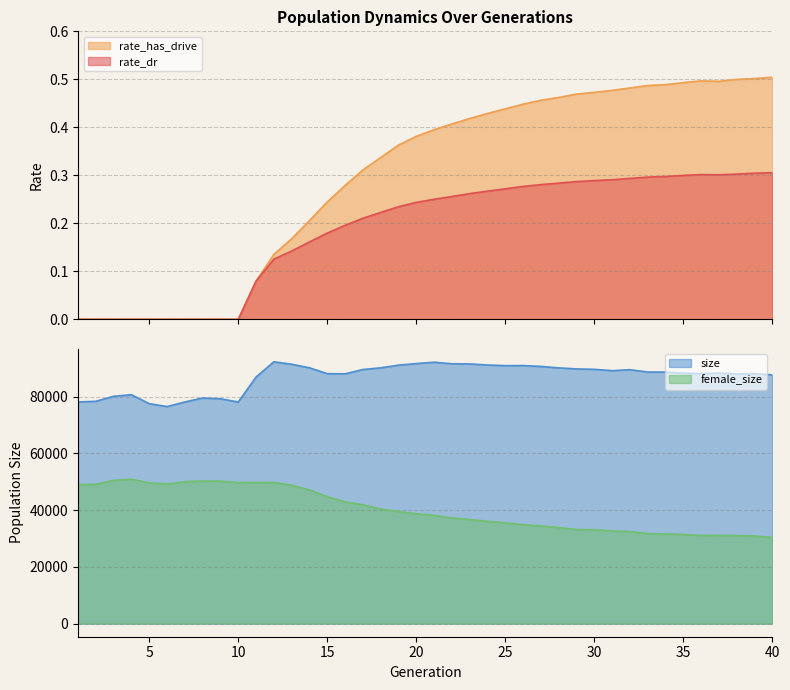

What is the sum of the rate_has_drive values at 32 and 7?

0.5